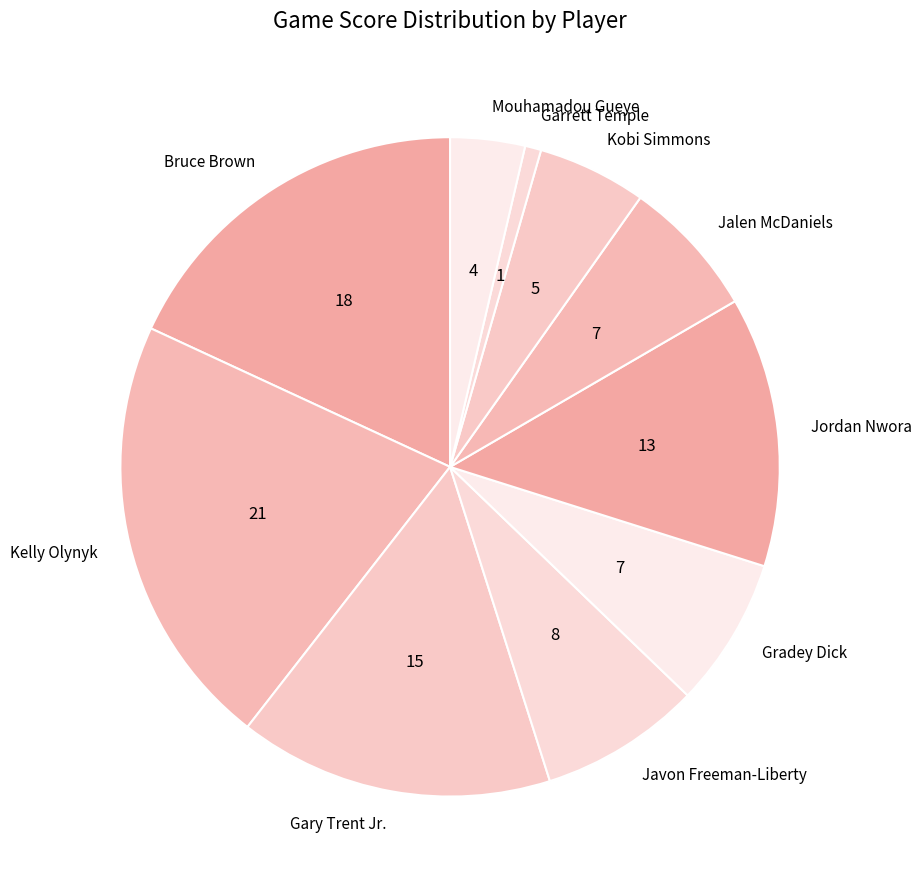

How many segments does this pie chart have?

10